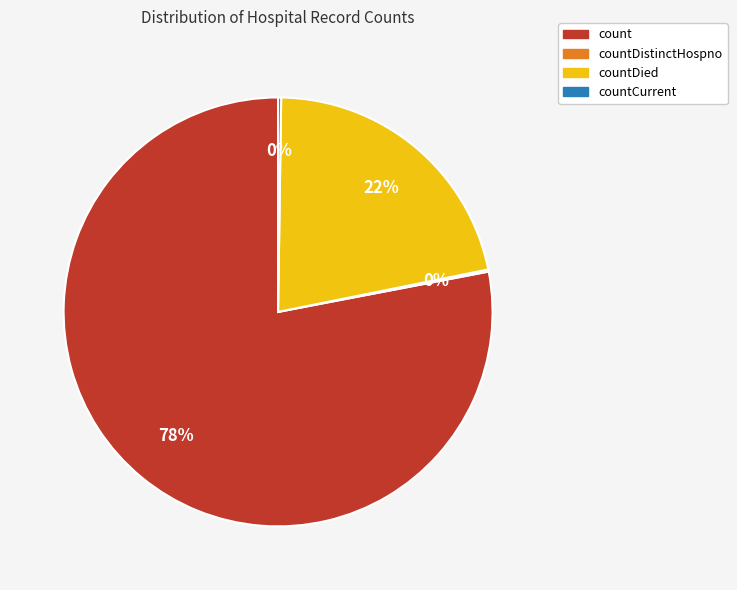

Does any single category account for the majority?

Yes